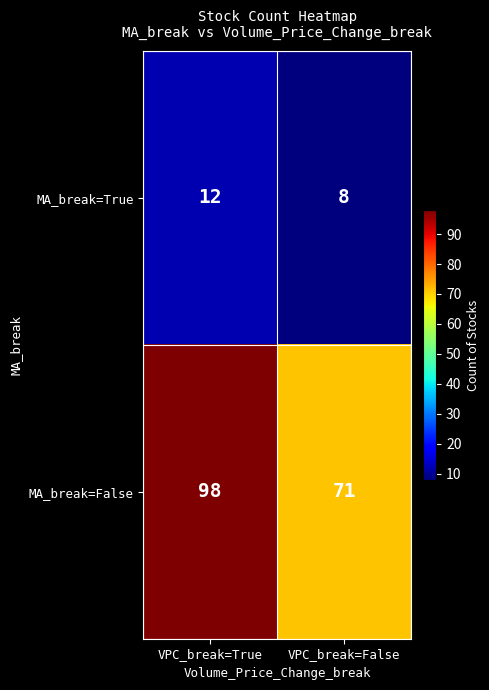

What is the sum of all MA_break=False values?

169